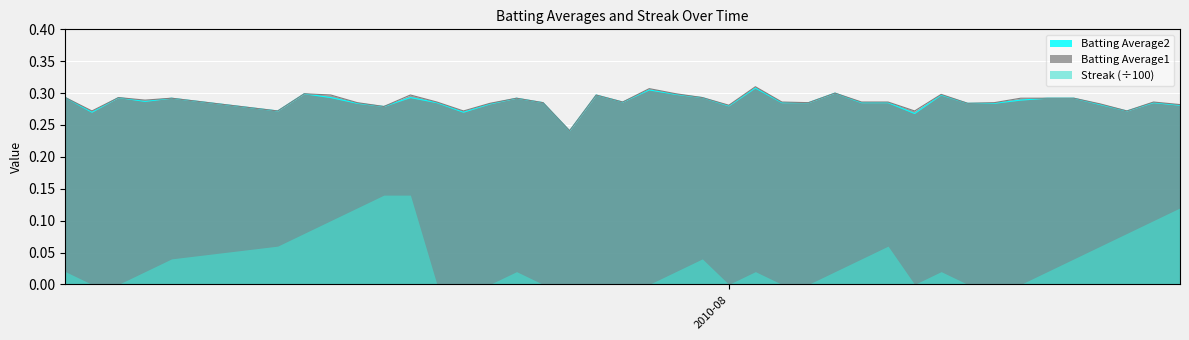

True or false: Streak (÷100) and Batting Average1 cross at least once.

False